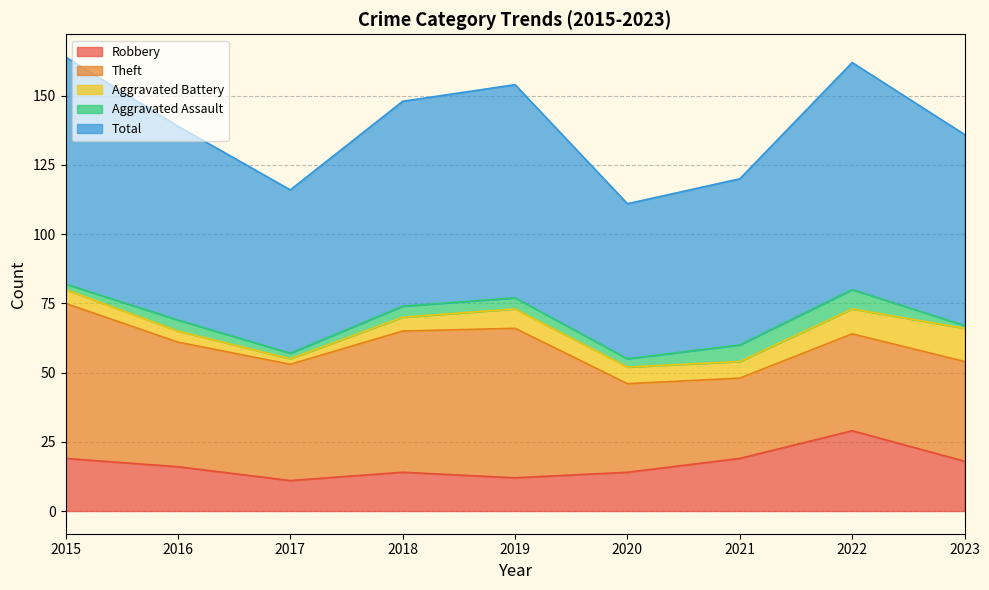

Does the chart display data point markers on the line(s)?

No